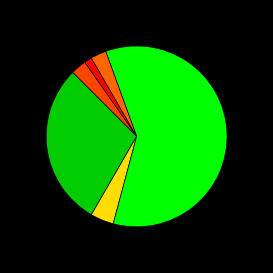

Rank the categories by value from lowest to highest.

Aggravated Assault, Aggravated Battery, Burglary, Robbery, Motor Vehicle Theft, Theft